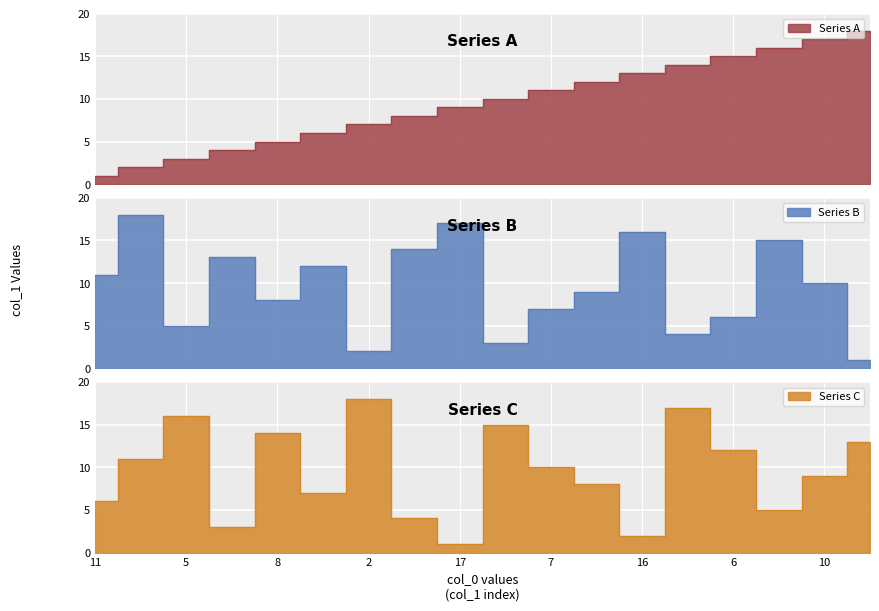

Which has a higher value, 14 or 11?

14